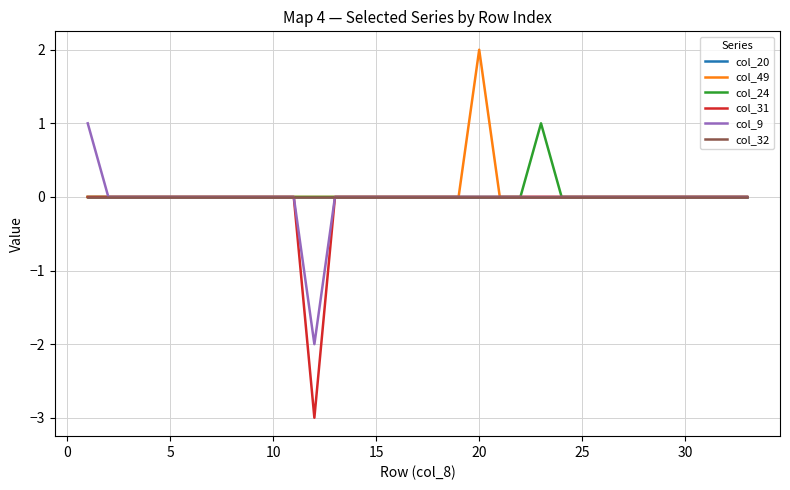

Does the chart display data point markers on the line(s)?

No